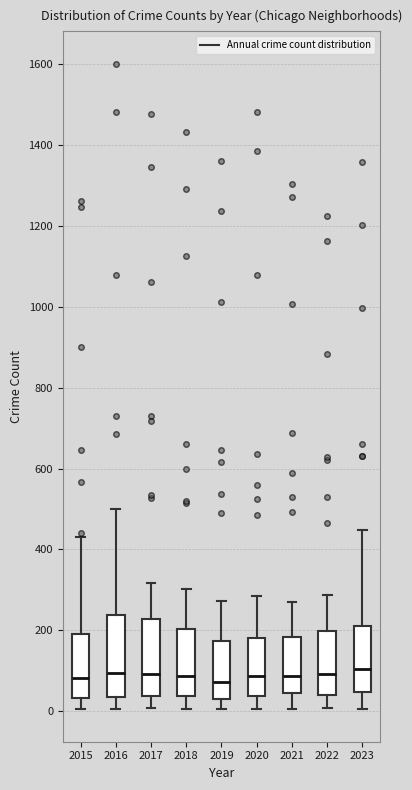

Where does the lower whisker of the box at x = 2022 end on the y-axis? The values are not printed on the chart, so give them approximately, as read against the axis.

0